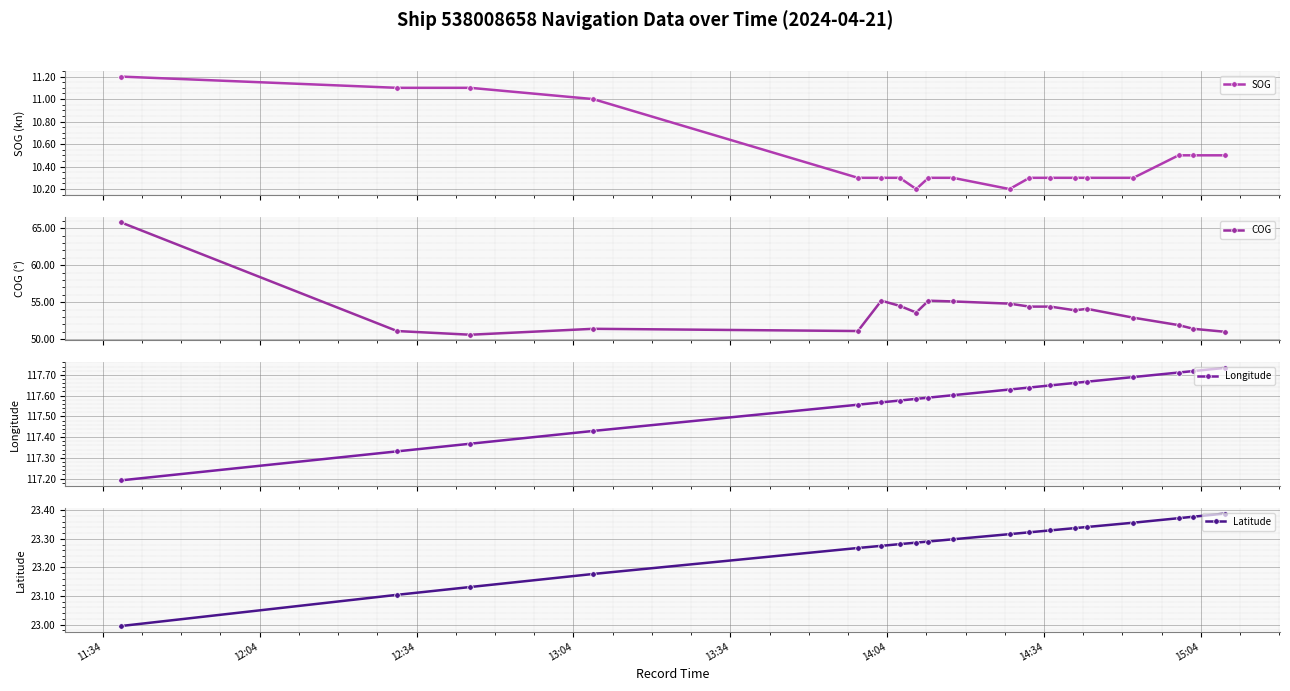

Is this an area chart (filled region under the line)?

No